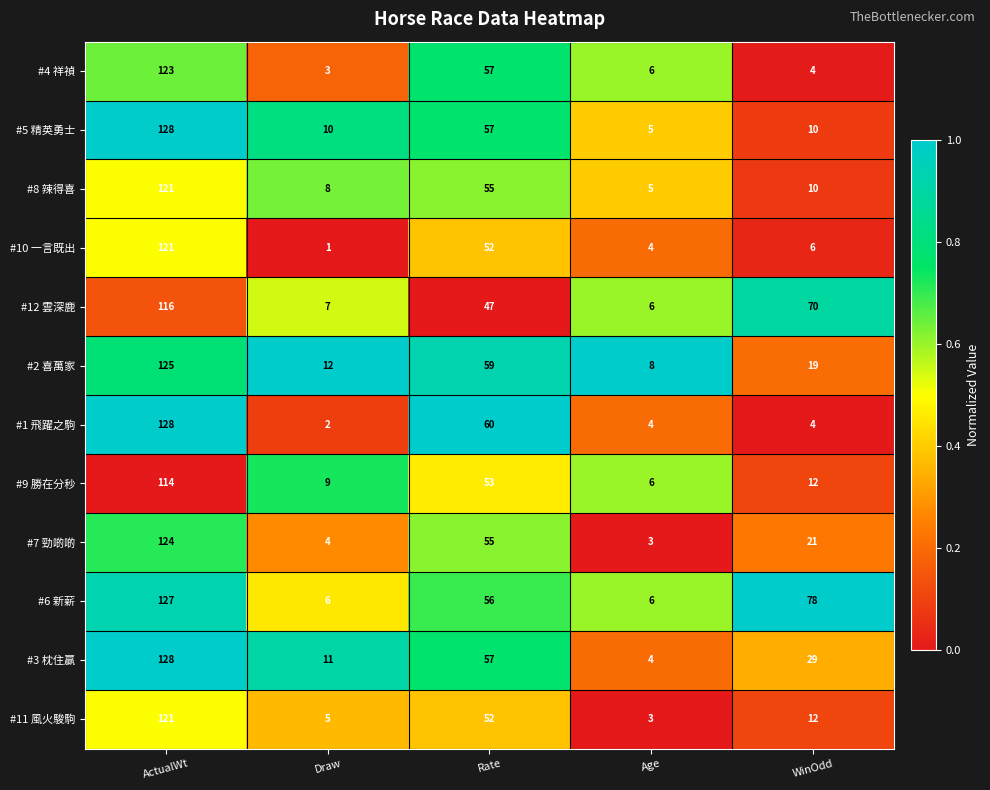

Is it true that #9 勝在分秒 equals 24 at Rate?

False